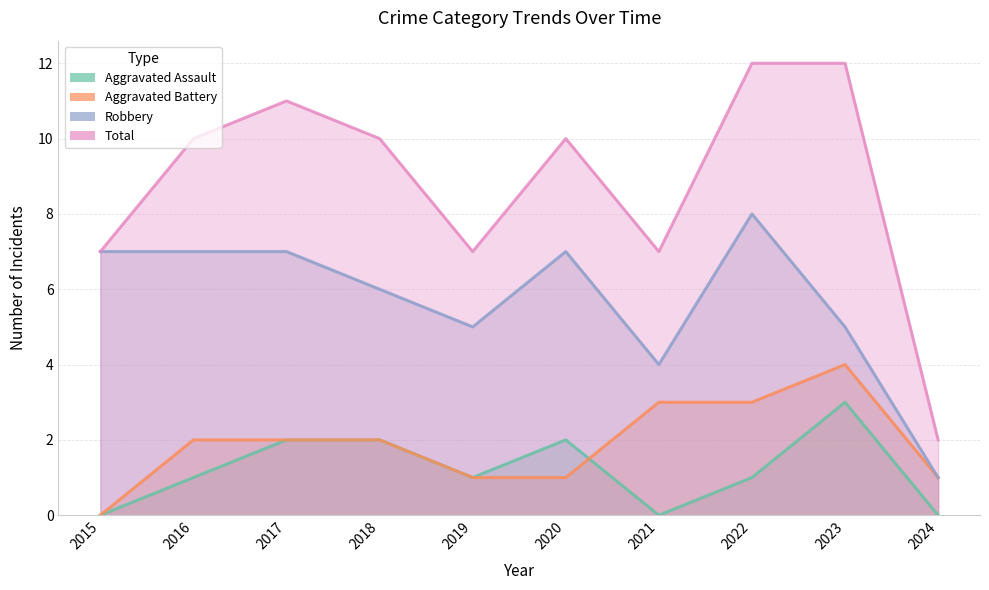

How many lines are shown in the chart?

4